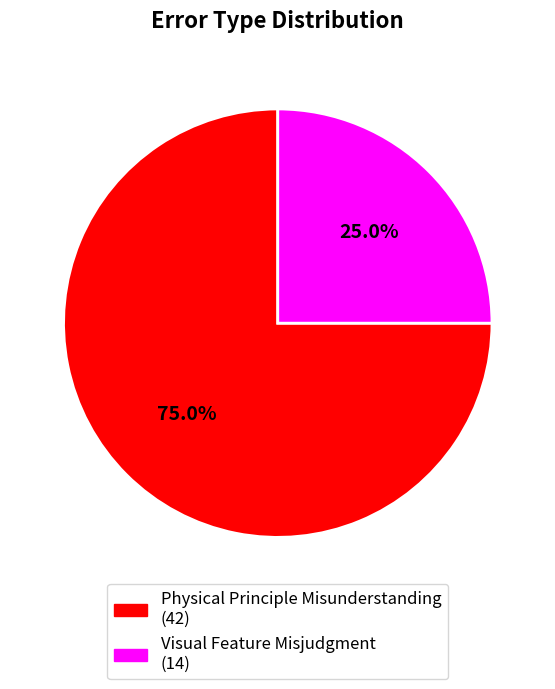

To the nearest percent, what is the average slice percentage?

50%